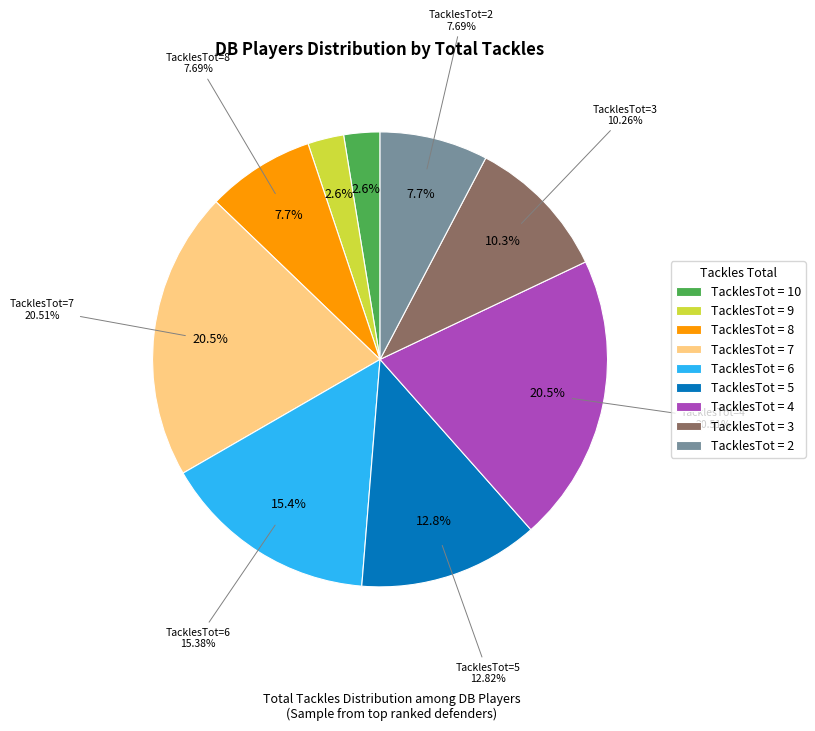

Which slice is the largest?

7